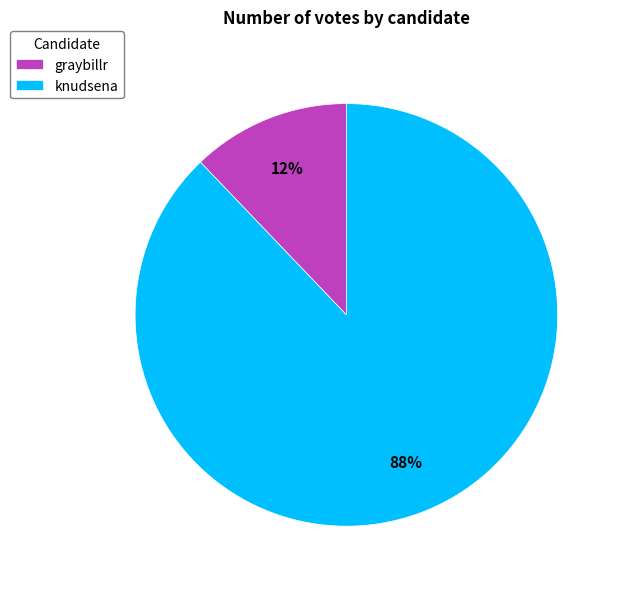

Rank the categories by value from highest to lowest.

knudsena, graybillr